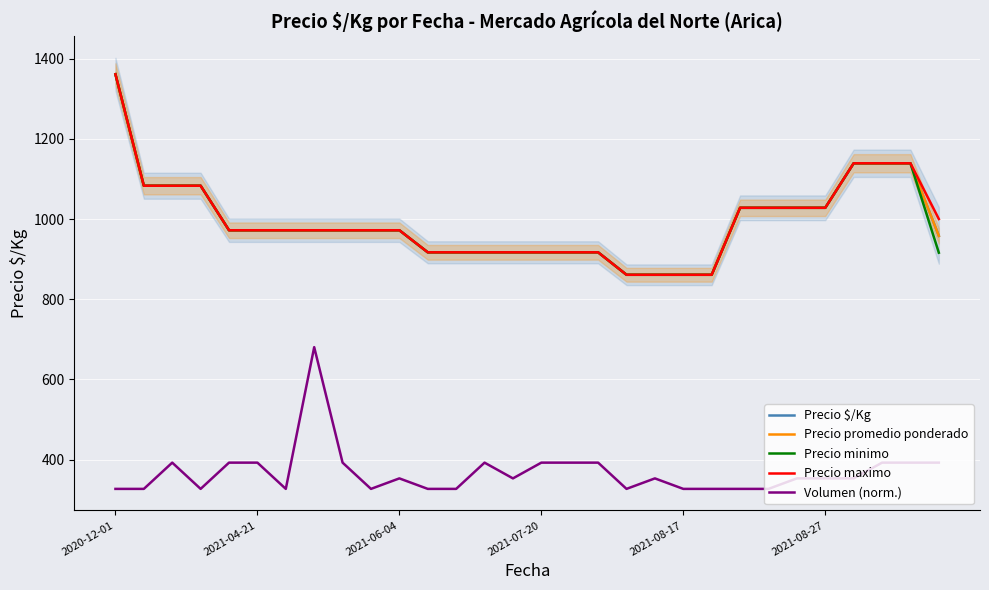

Is it true that Volumen (norm.) equals 327.2 at 23?

True